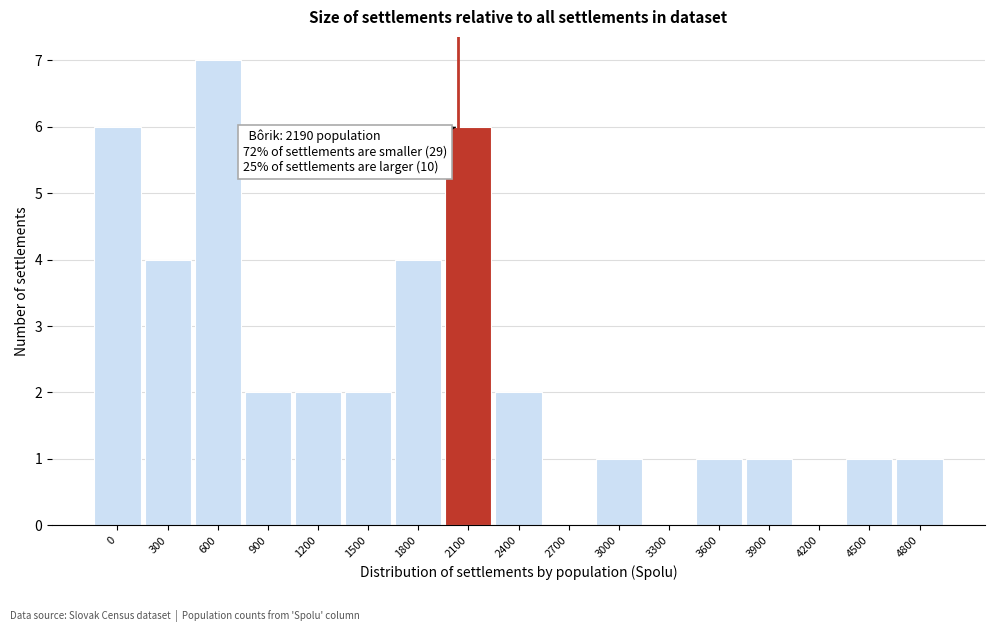

Reading left to right, transcribe all the data shown in this chart.

0=6	300=4	600=7	900=2	1200=2	1500=2	1800=4	2100=6	2400=2	2700=0	3000=1	3300=0	3600=1	3900=1	4200=0	4500=1	4800=1